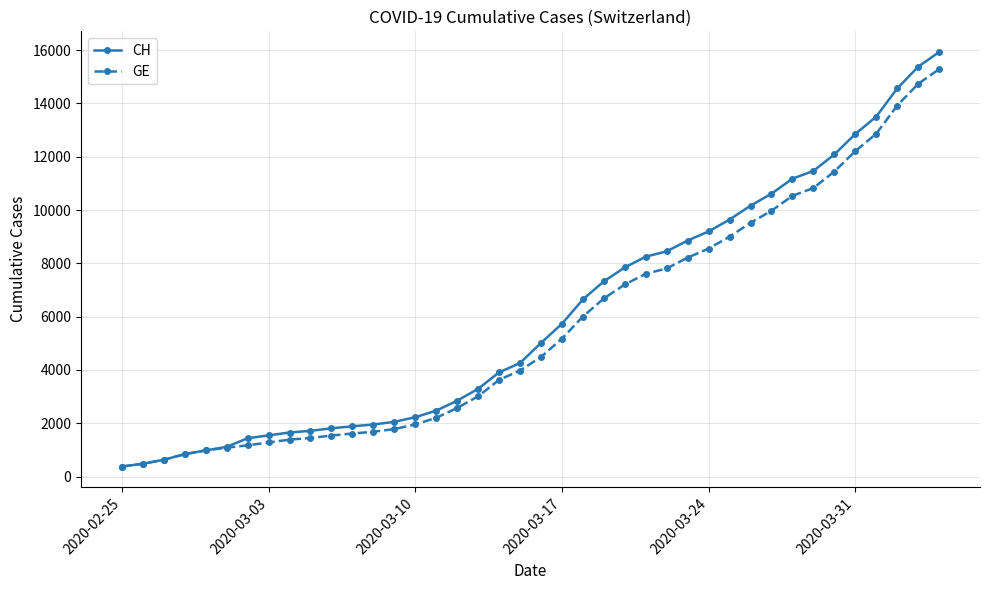

What is the maximum value for GE?

15284